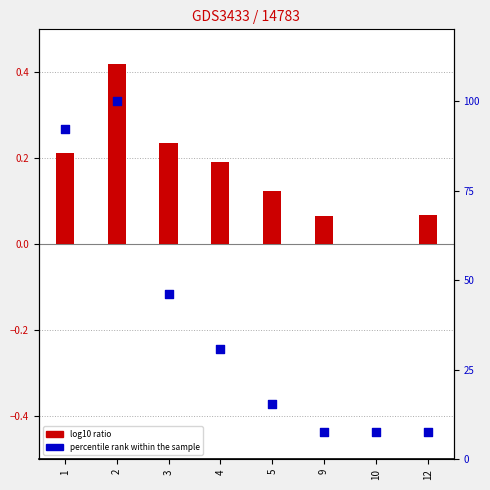

Which series has the largest total across all categories?

percentile rank within the sample